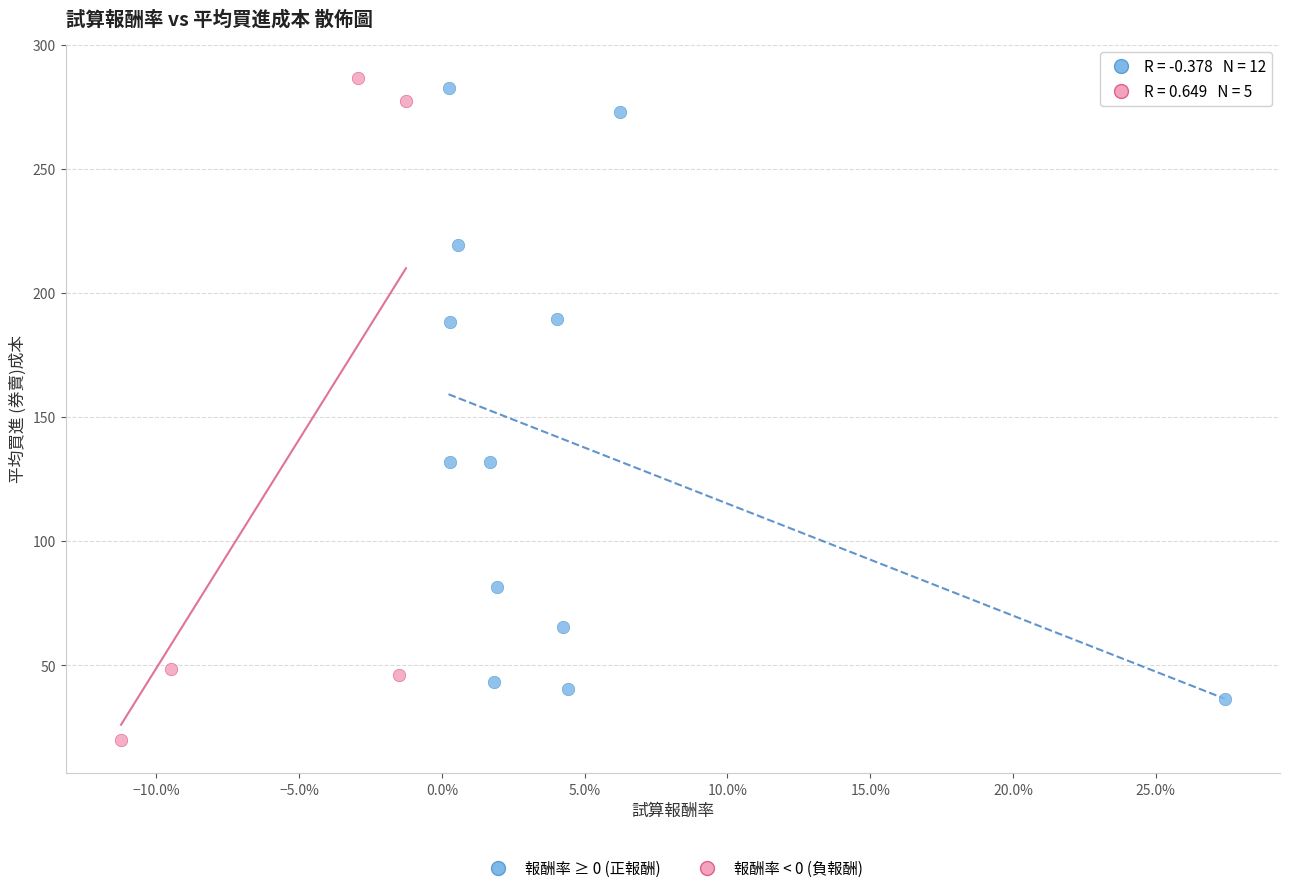

What are all the series names shown in the legend?

報酬率 ≥ 0 (正報酬), 報酬率 < 0 (負報酬)